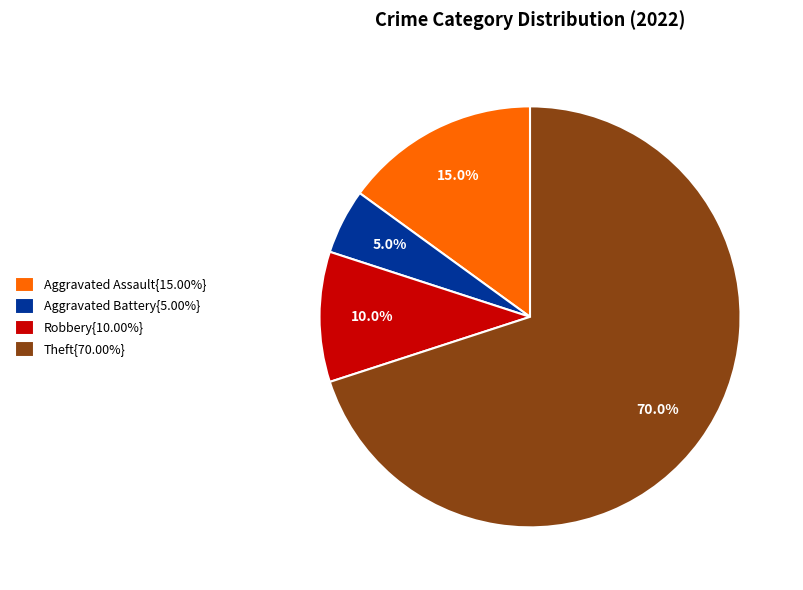

How many segments does this pie chart have?

4